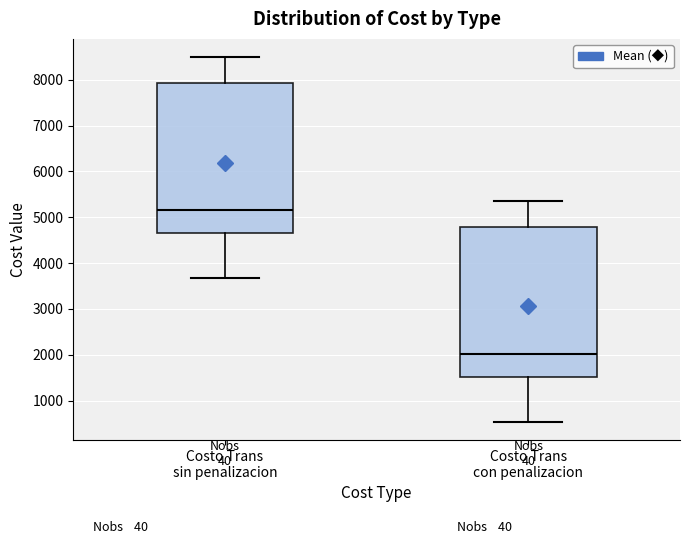

Which box has the lowest median line?

Costo Trans con penalizacion